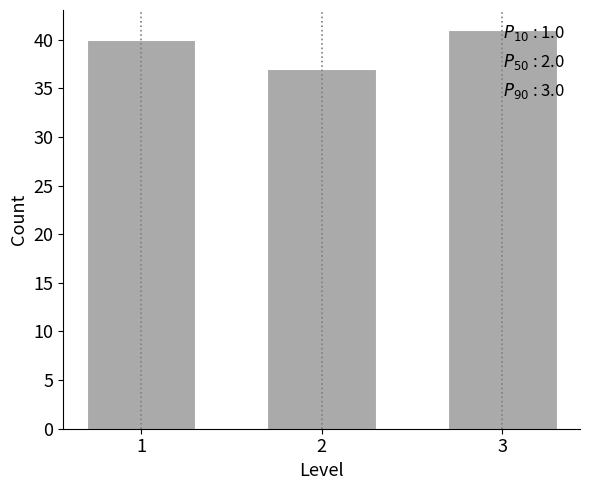

Reading left to right, list all the values displayed in this chart.

1=40	2=37	3=41